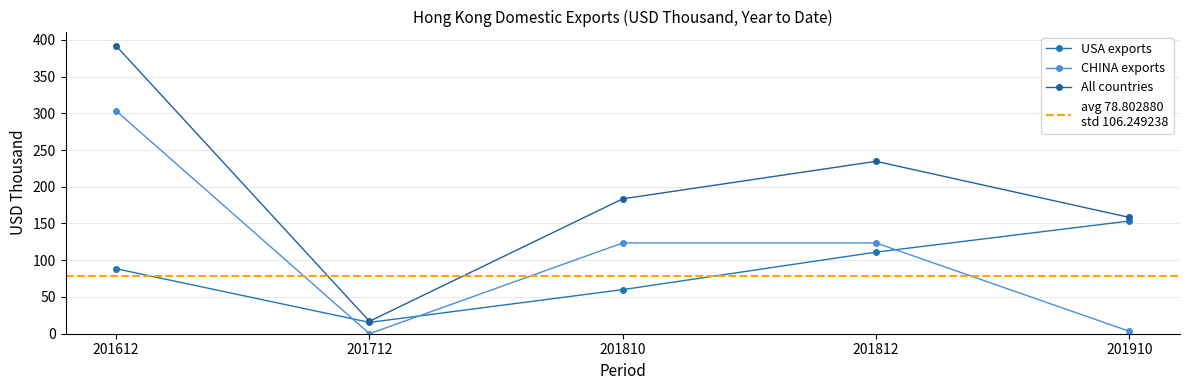

How many lines are shown in the chart?

3